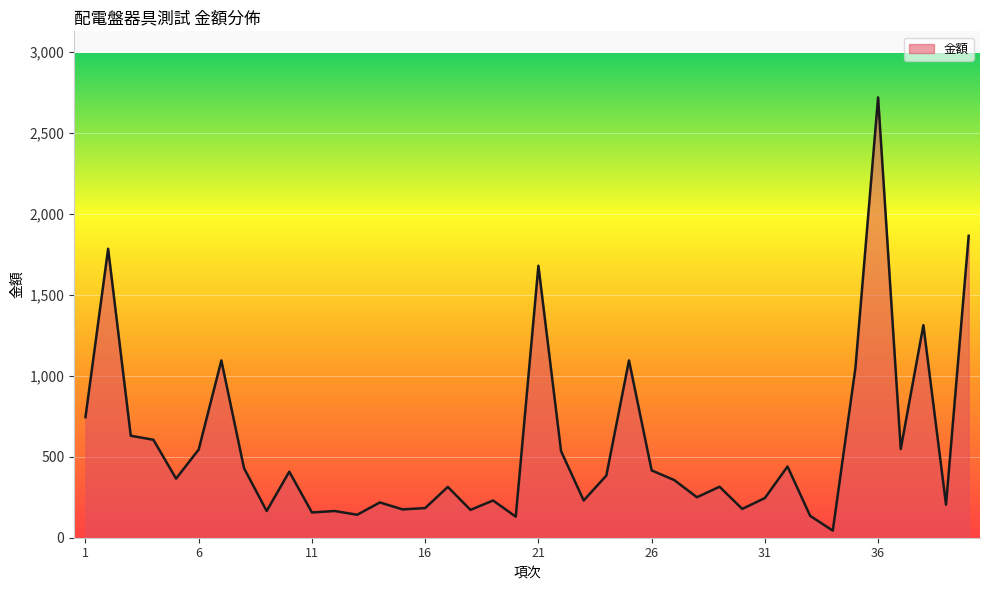

What is the difference between the maximum and minimum values?

2676